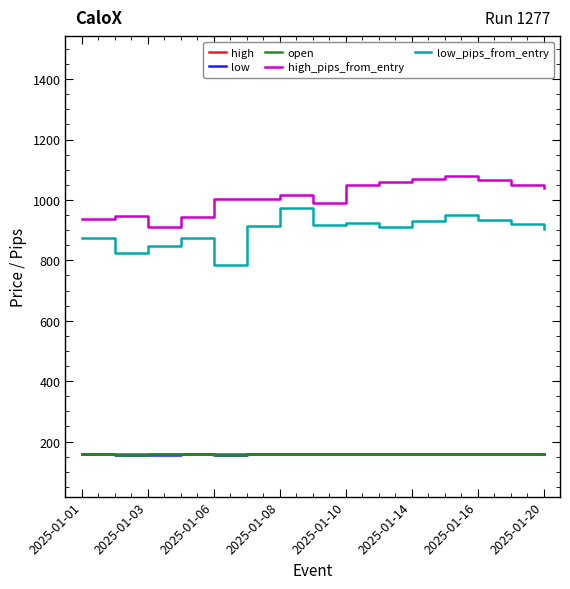

True or false: low and high cross at least once.

False